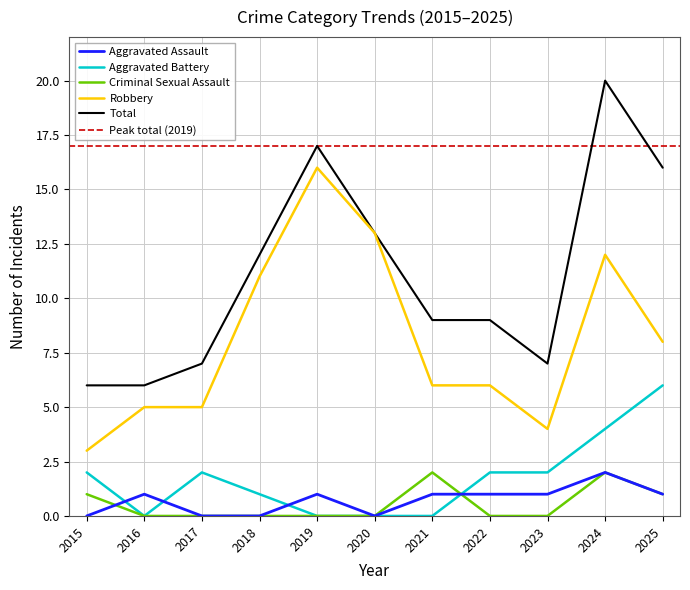

At which category does the chart reach its minimum across all series?

2015